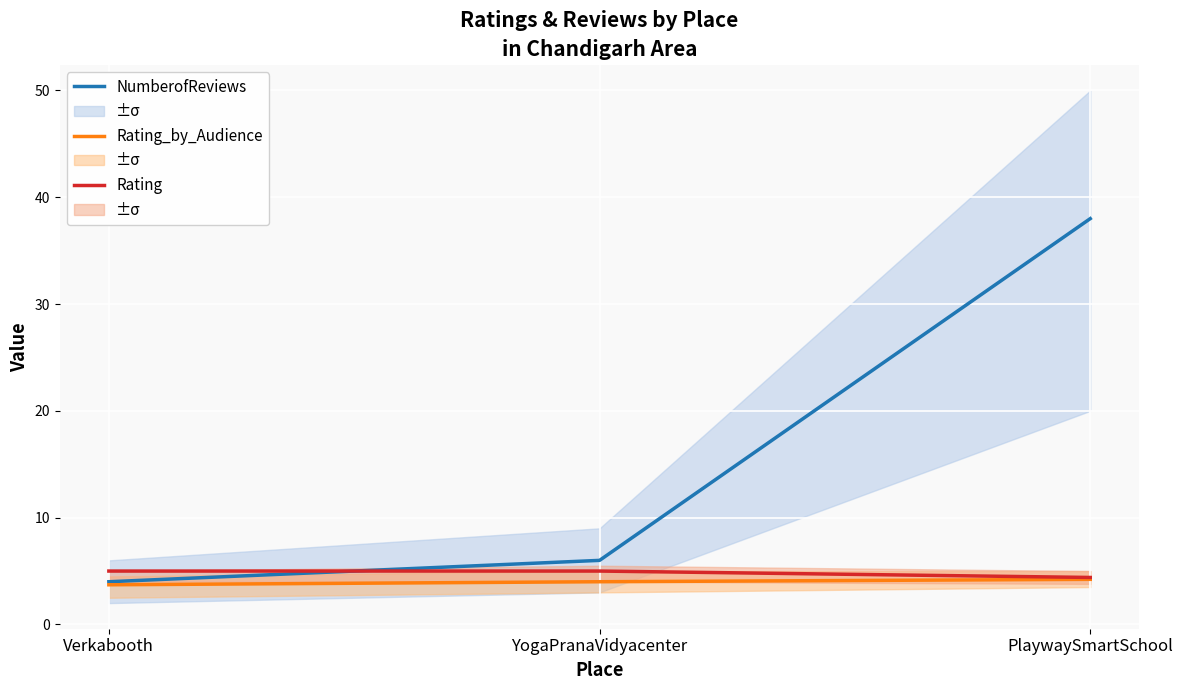

What position from the right is Verkabooth?

3